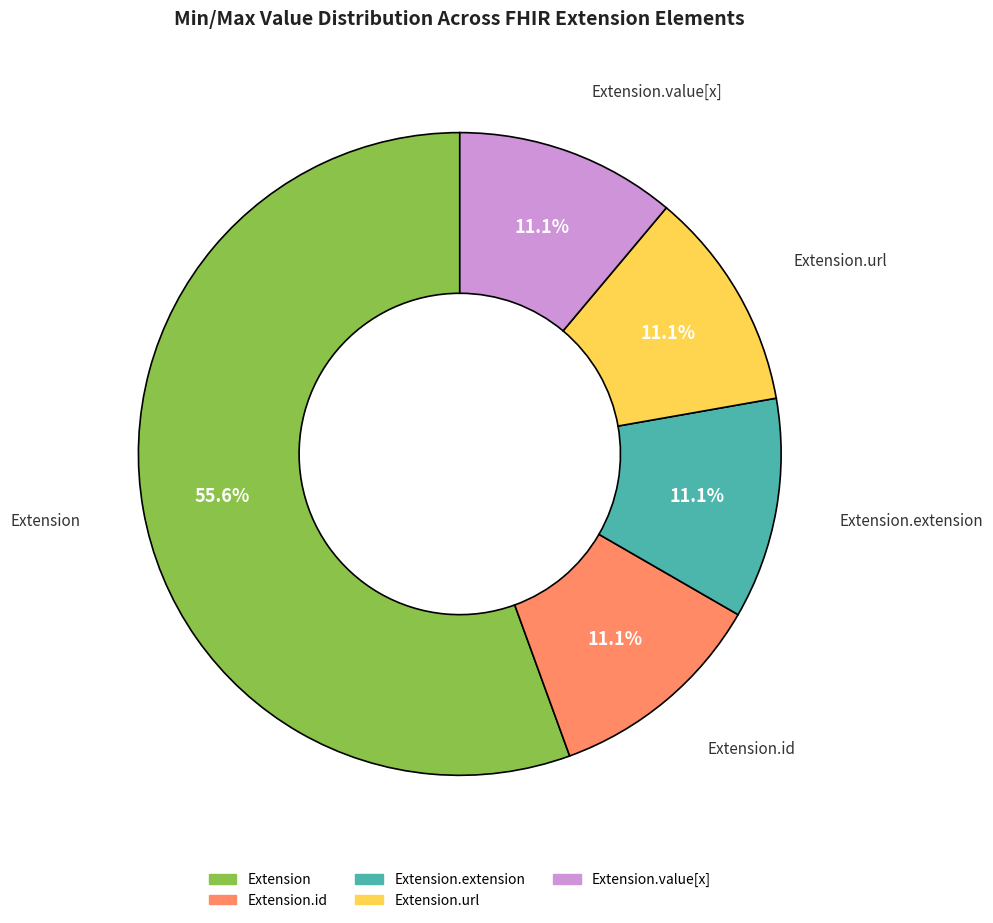

Is there a majority slice in this chart?

Yes